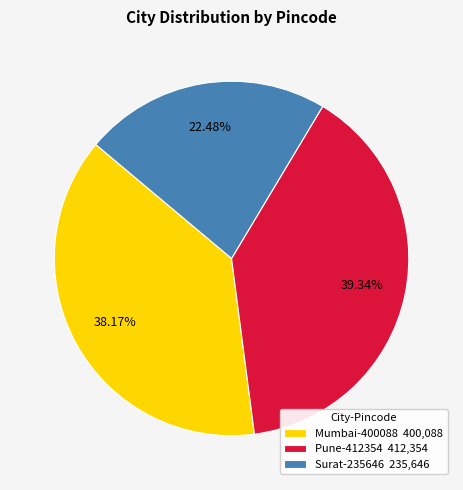

Which category has the smallest portion of the pie?

Surat-235646